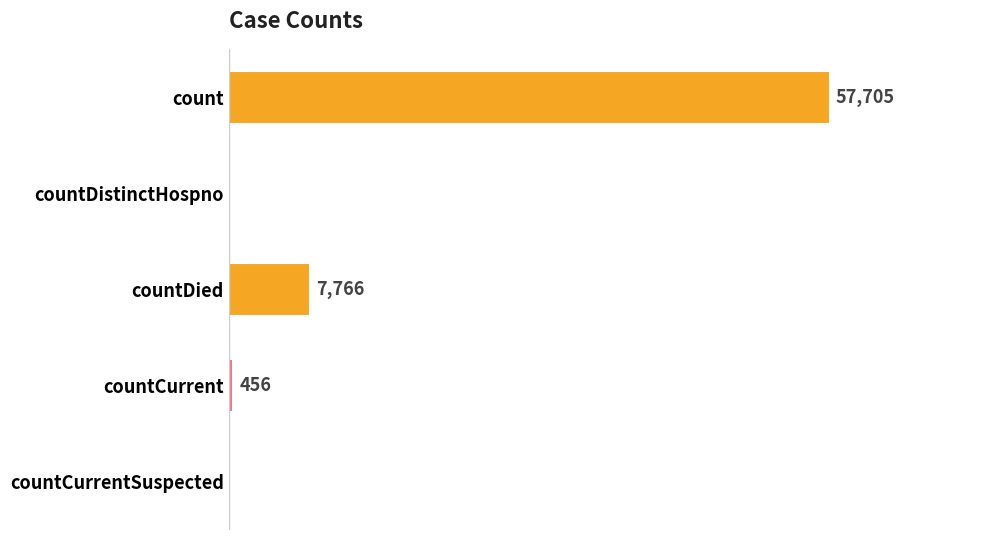

Between count and countCurrent, which is larger?

count